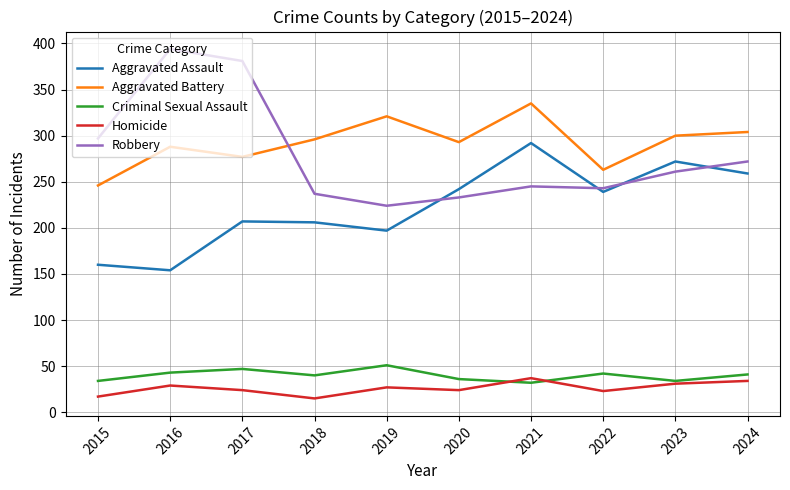

Where does the Robbery series first go above 261?

2015